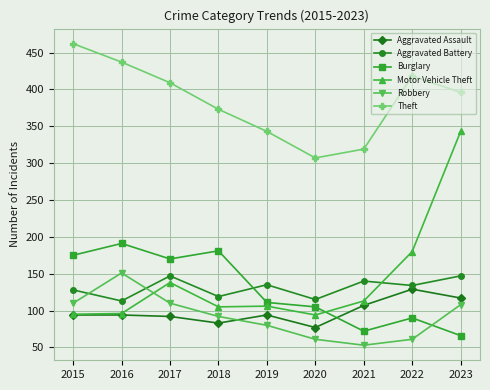

At which category is the sum across all series the highest?

2023